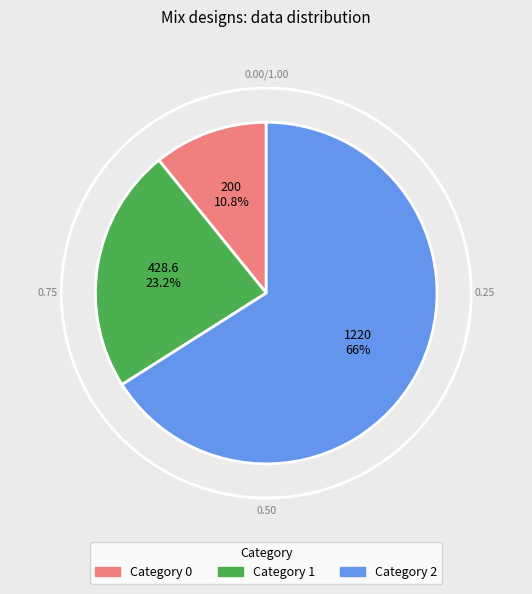

Count the number of slices in the pie.

3